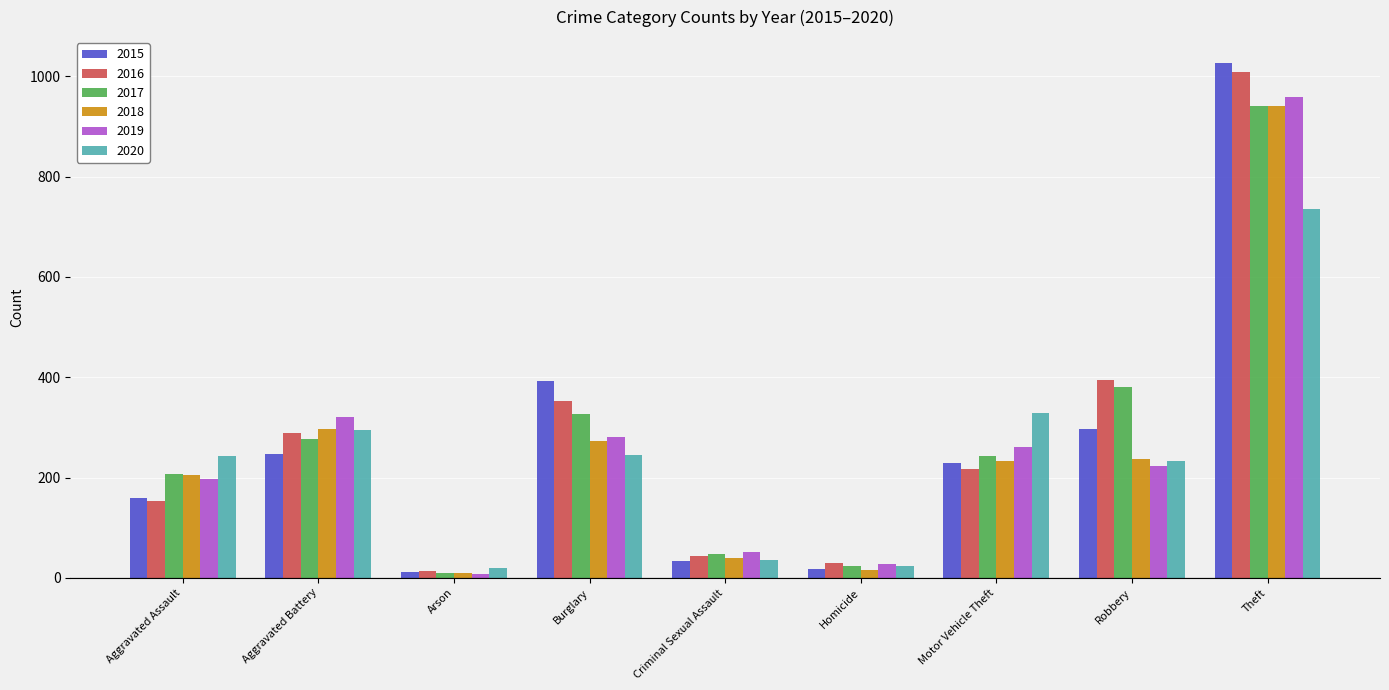

What is the label of the 5th bar from the right?

Criminal Sexual Assault